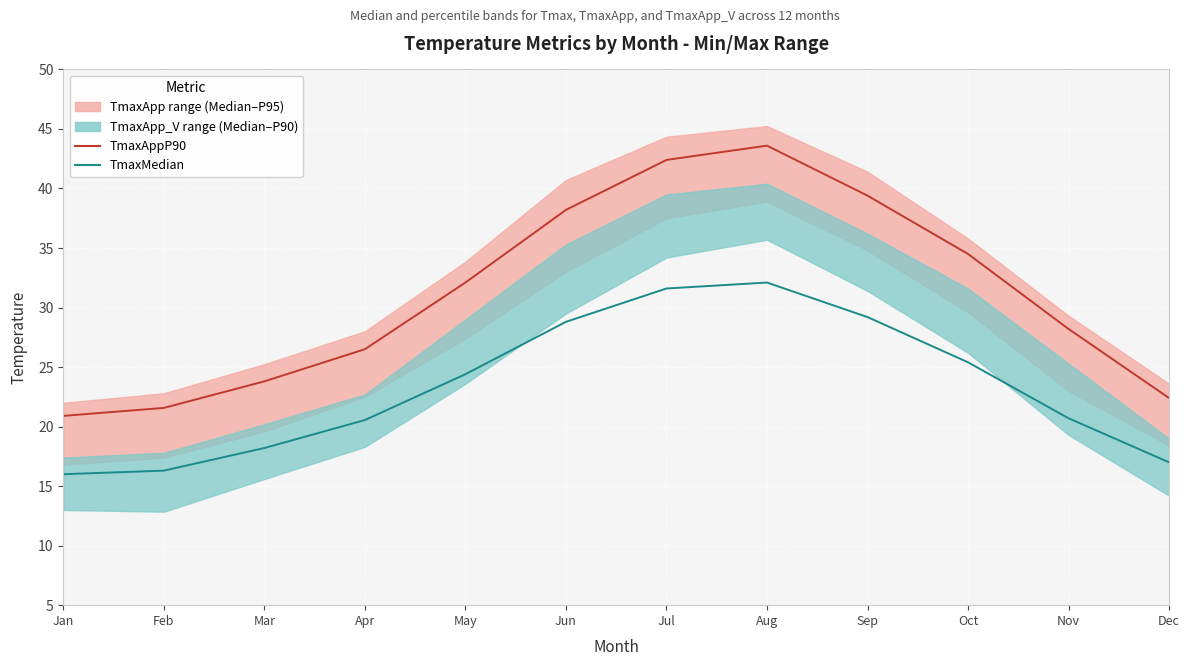

Where does the TmaxMedian series first go above 24?

May